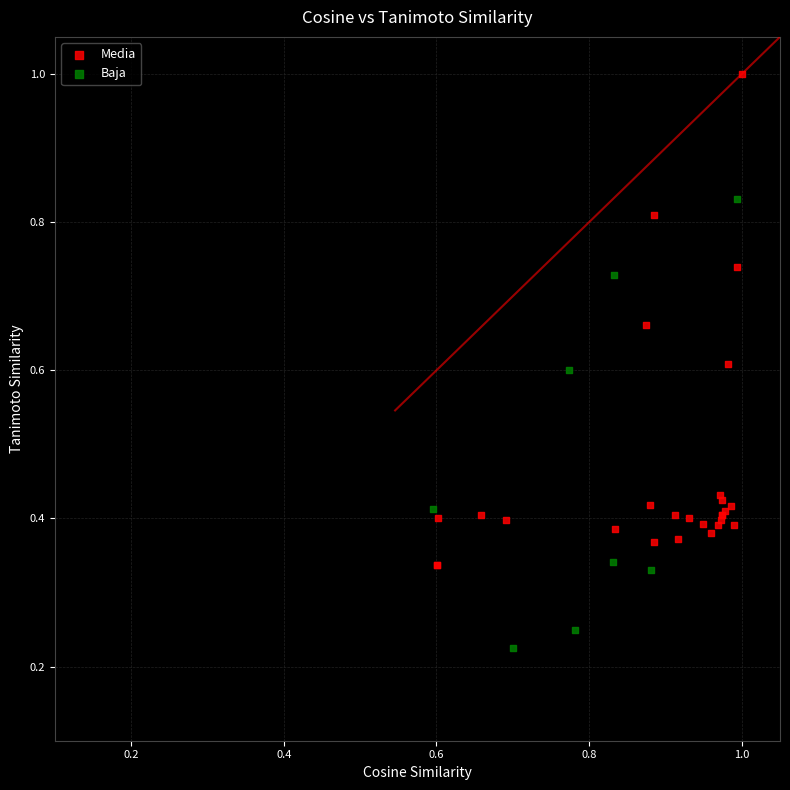

Which series has the widest spread of Y values?

Media